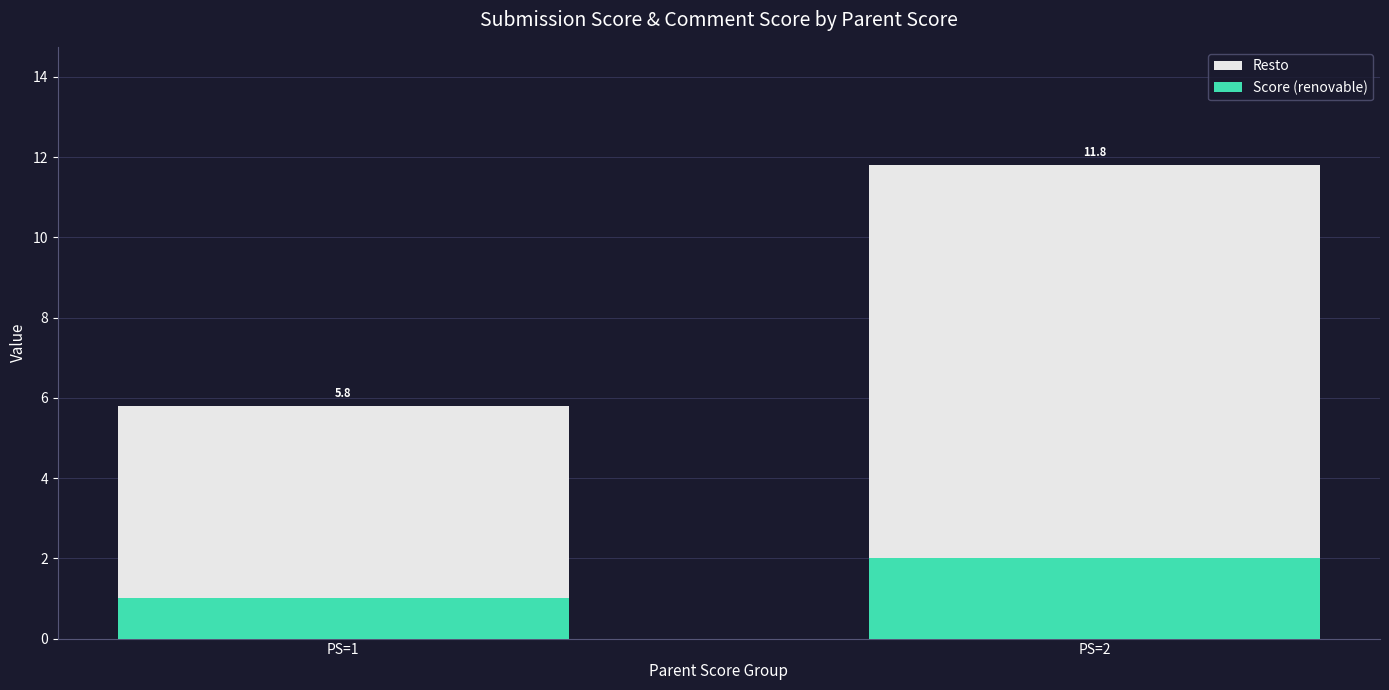

What are all the series names shown in the legend?

Resto, Score (renovable)